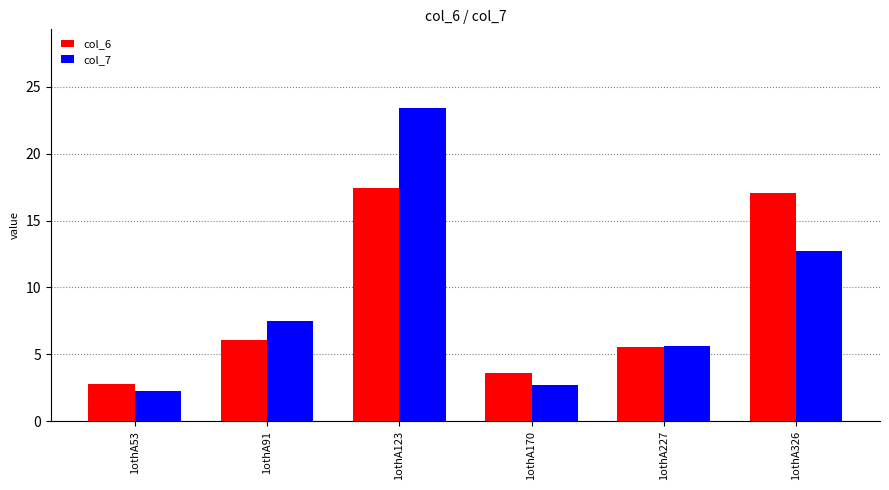

What is the value of the col_7 bar at the 1st from the left?

2.2